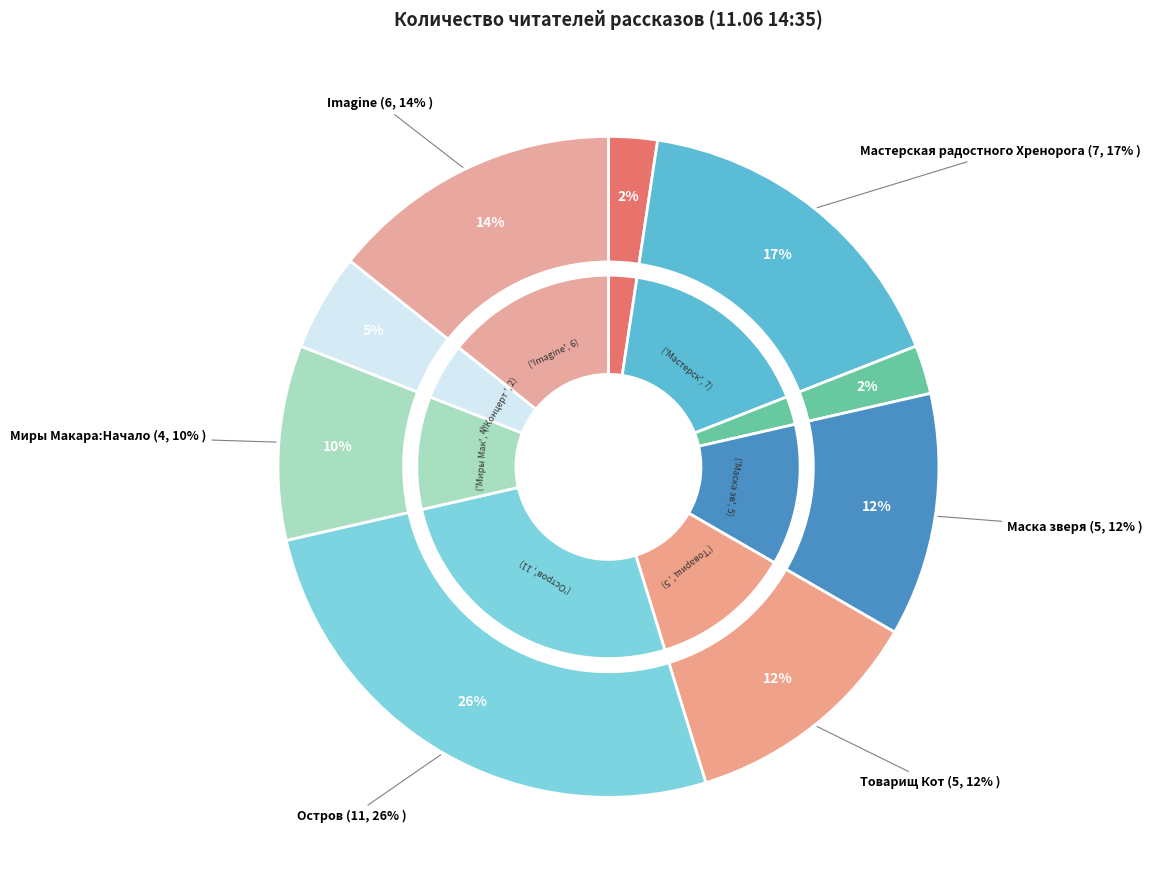

To the nearest percent, what percentage of the pie is Товарищ Кот?

12%